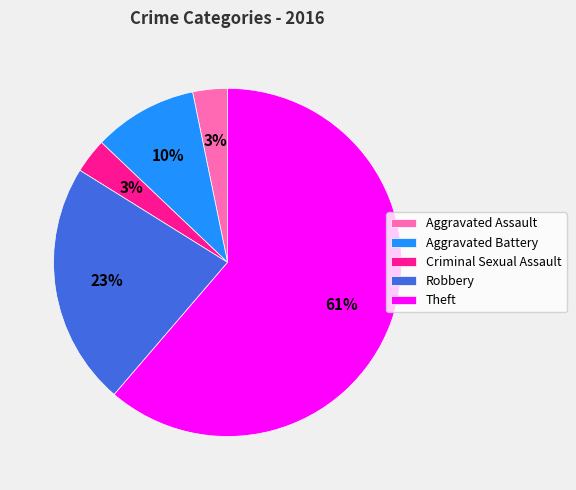

Which slice is the largest?

Theft